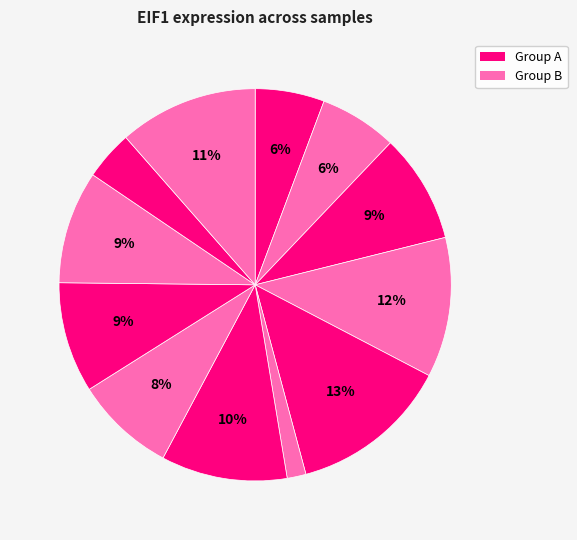

How many segments does this pie chart have?

12